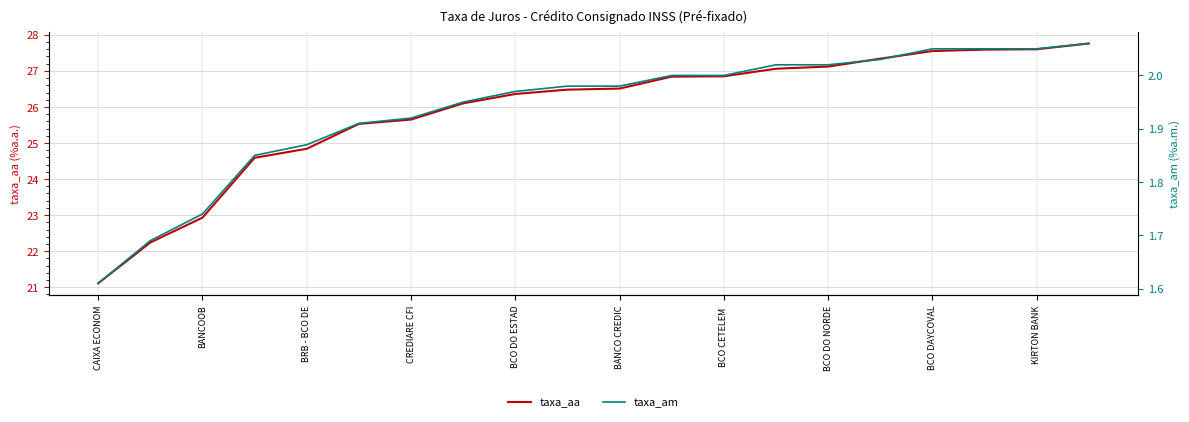

True or false: taxa_aa and taxa_am intersect in this chart.

False